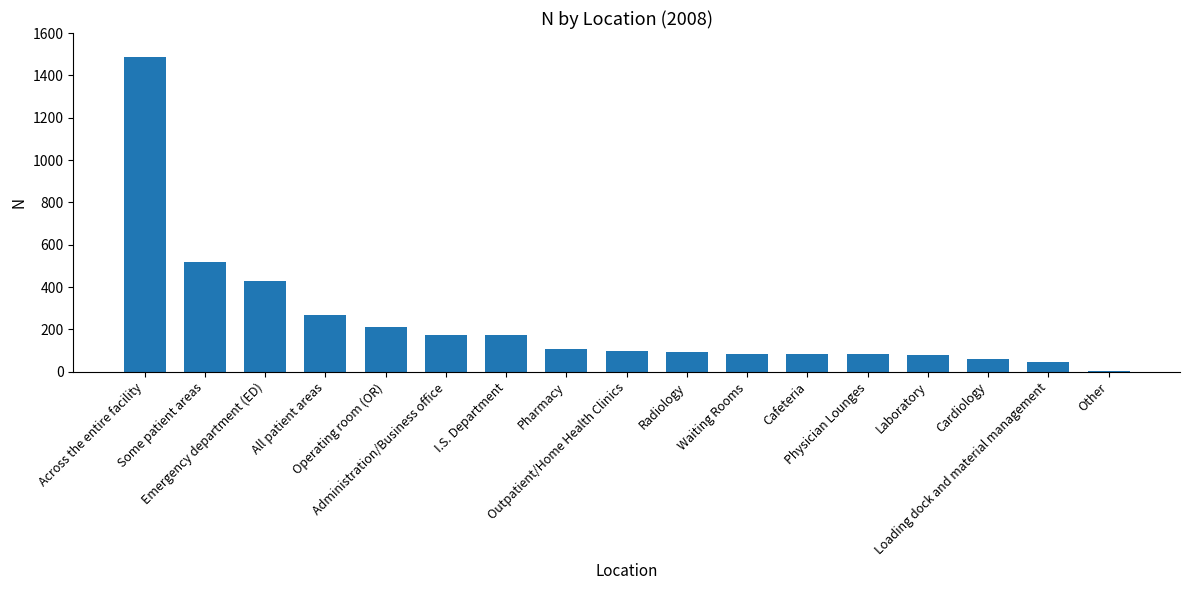

The chart shows a value of 169 at Pharmacy. True or false?

False